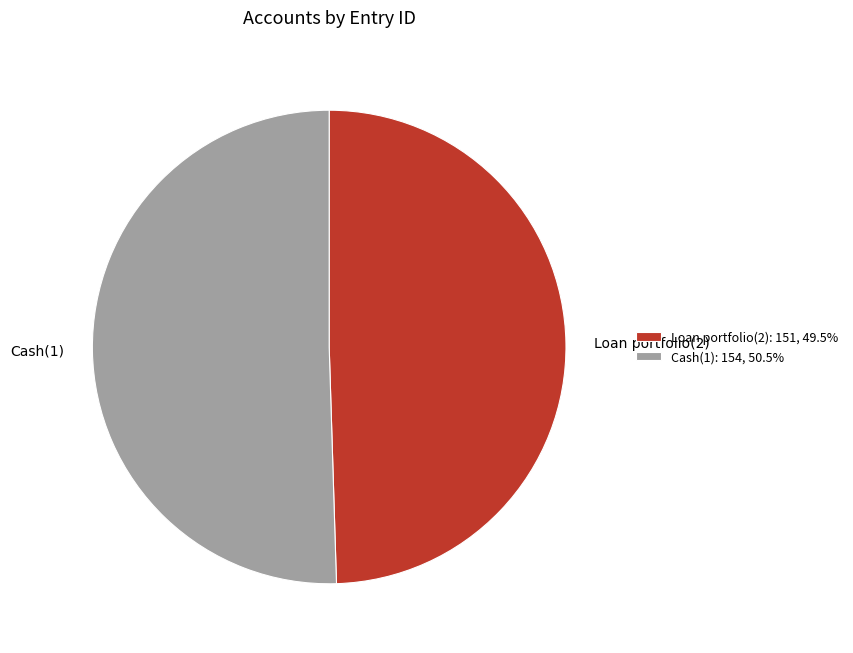

Does Cash(1) account for over 50% of the chart?

Yes